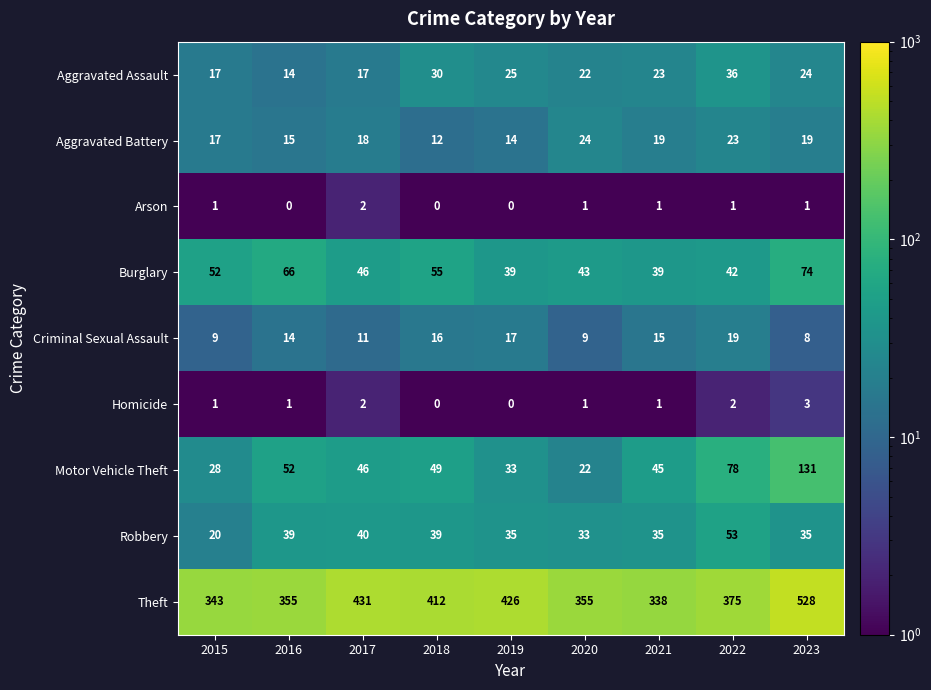

At which label is Motor Vehicle Theft closest to 76?

2022